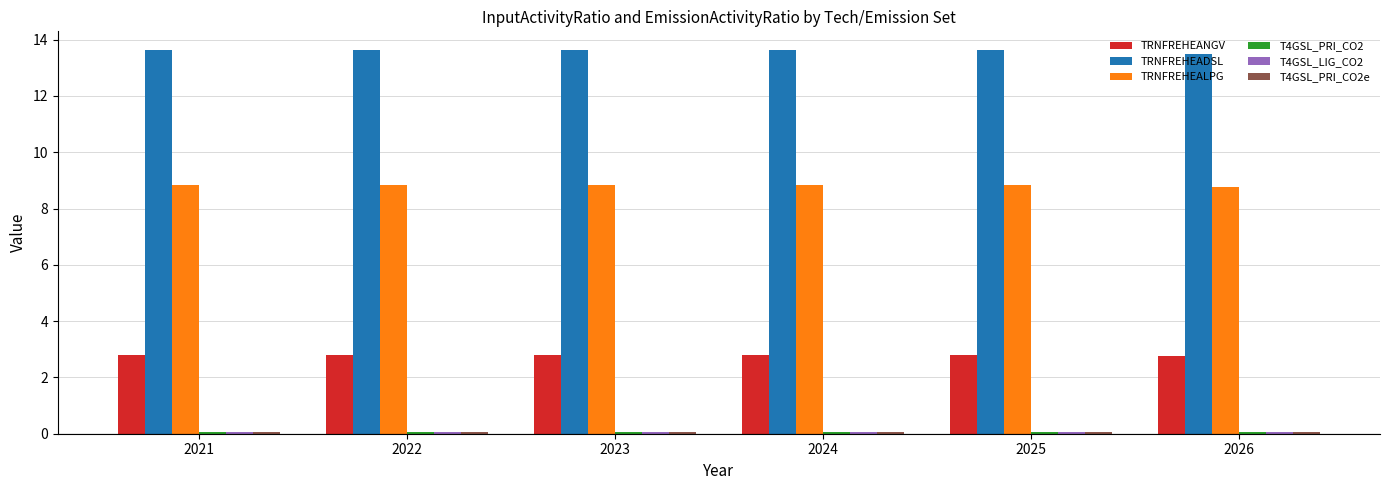

At how many categories does at least one series exceed 9?

6